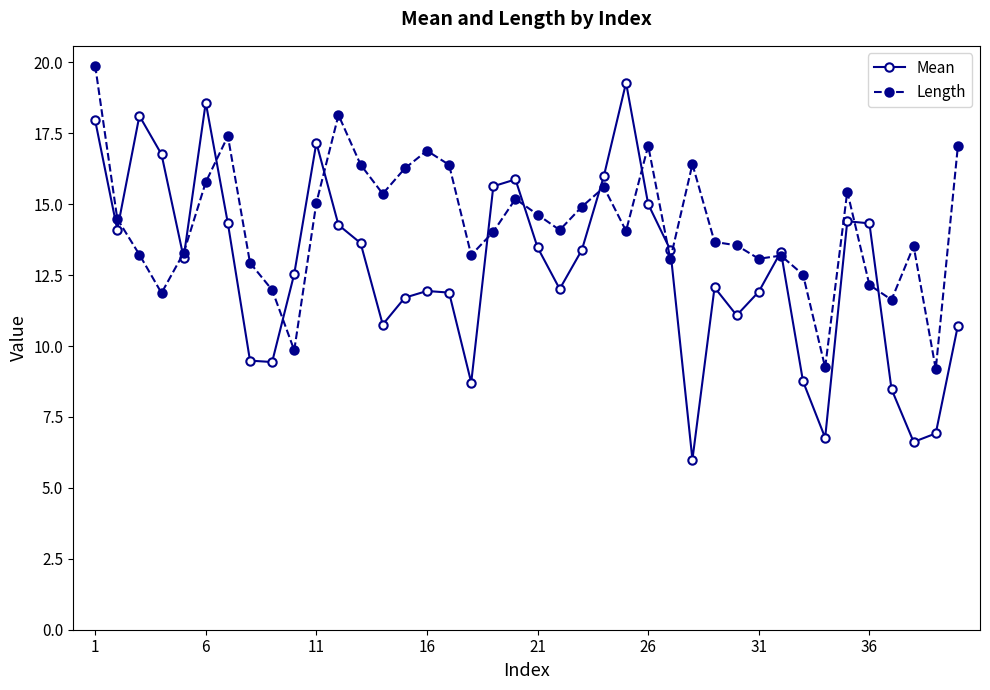

What is the value of the Mean point at the 30th from the left?

11.1